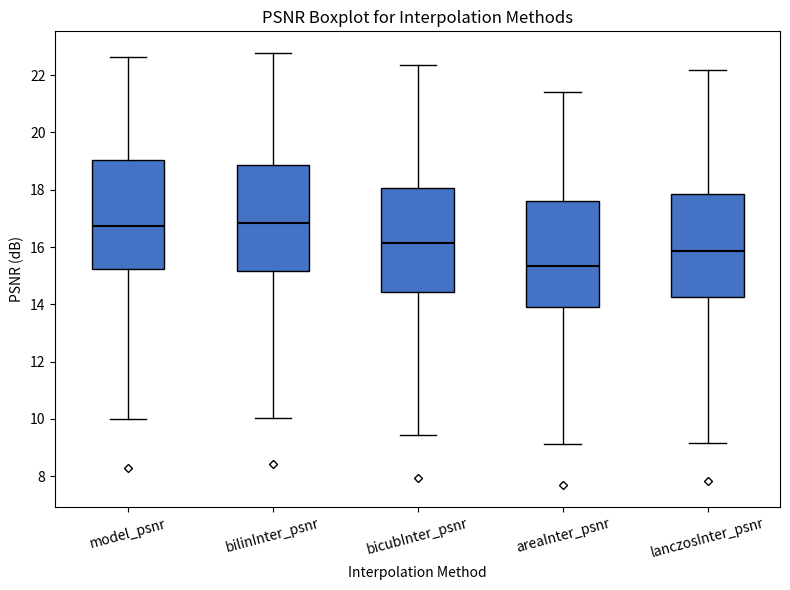

Reading left to right, read every box against the y-axis: the position of its median line, the range the box covers, and the ends of its whiskers. The values are not printed on the chart, so give them approximately, as read against the axis.

model_psnr: median 16.8, box 15.2 to 19.0, whiskers 10.0 to 22.6
bilinInter_psnr: median 16.8, box 15.2 to 18.8, whiskers 10.0 to 22.8
bicubInter_psnr: median 16.2, box 14.4 to 18.0, whiskers 9.4 to 22.4
areaInter_psnr: median 15.4, box 14.0 to 17.6, whiskers 9.2 to 21.4
lanczosInter_psnr: median 15.8, box 14.2 to 17.8, whiskers 9.2 to 22.2